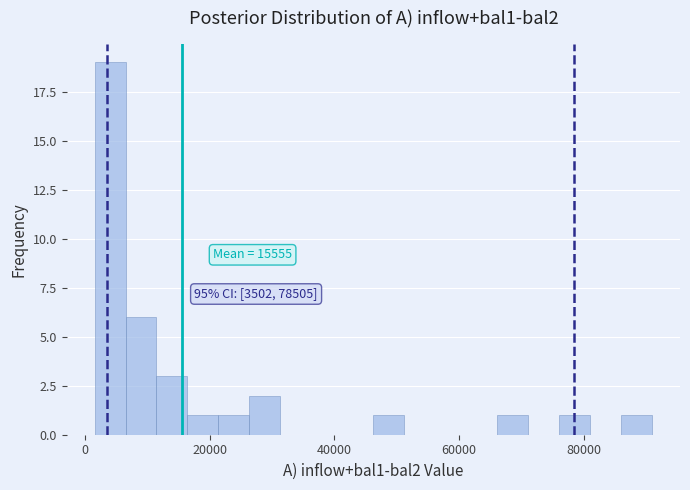

Around what value on the x-axis is the tallest bar? Give the approximate position of its centre, as read against the axis.

4000